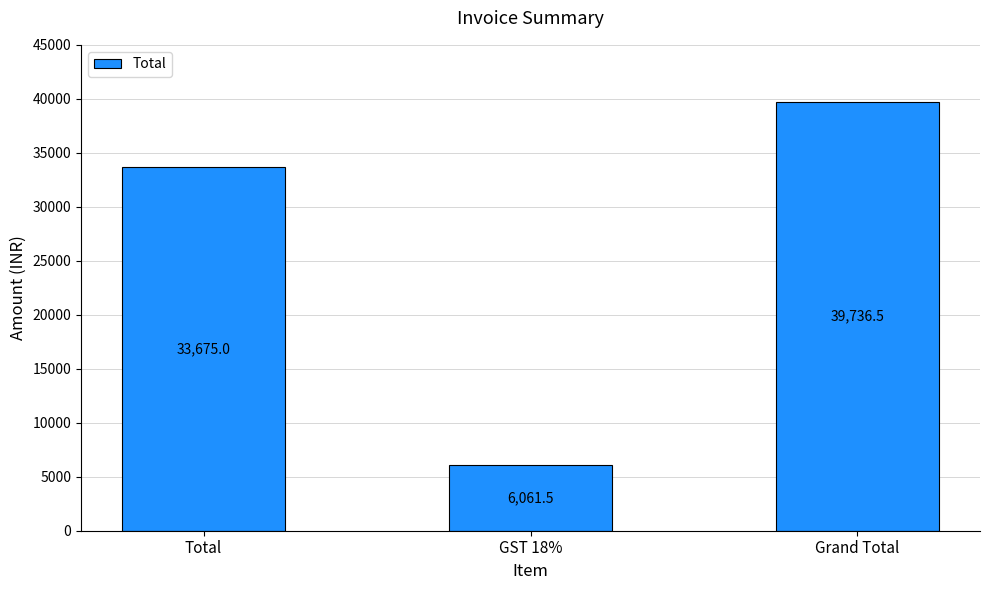

Approximately how many times larger is the value at Grand Total compared to Total?

1.2